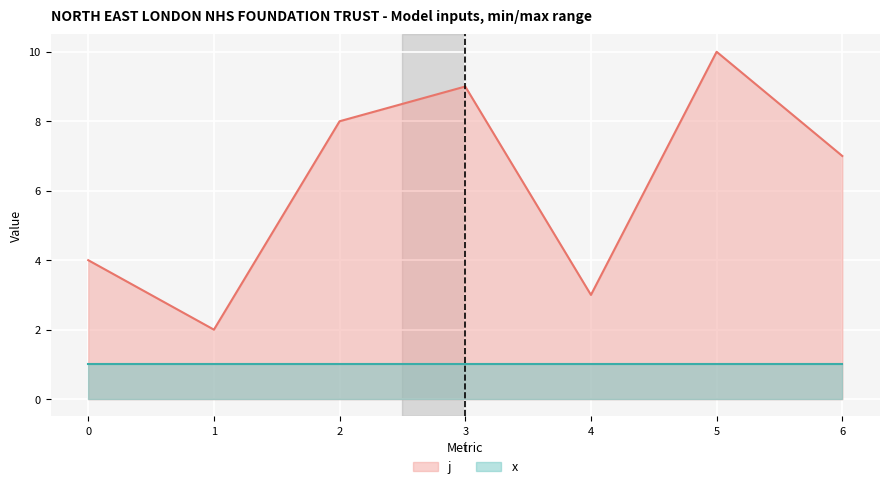

True or false: j has more than 2 points higher than both neighbors.

False